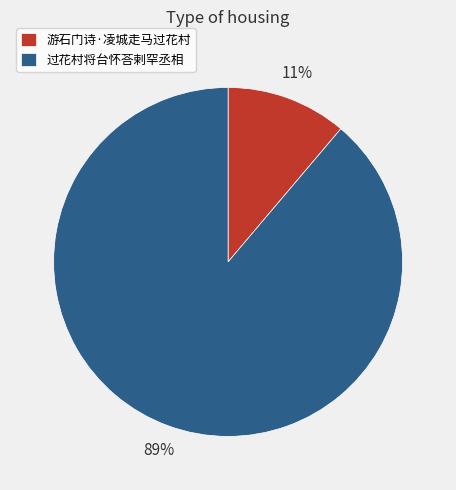

Combined, do 过花村将台怀荅剌罕丞相 and 游石门诗·凌城走马过花村 account for over 50%?

Yes